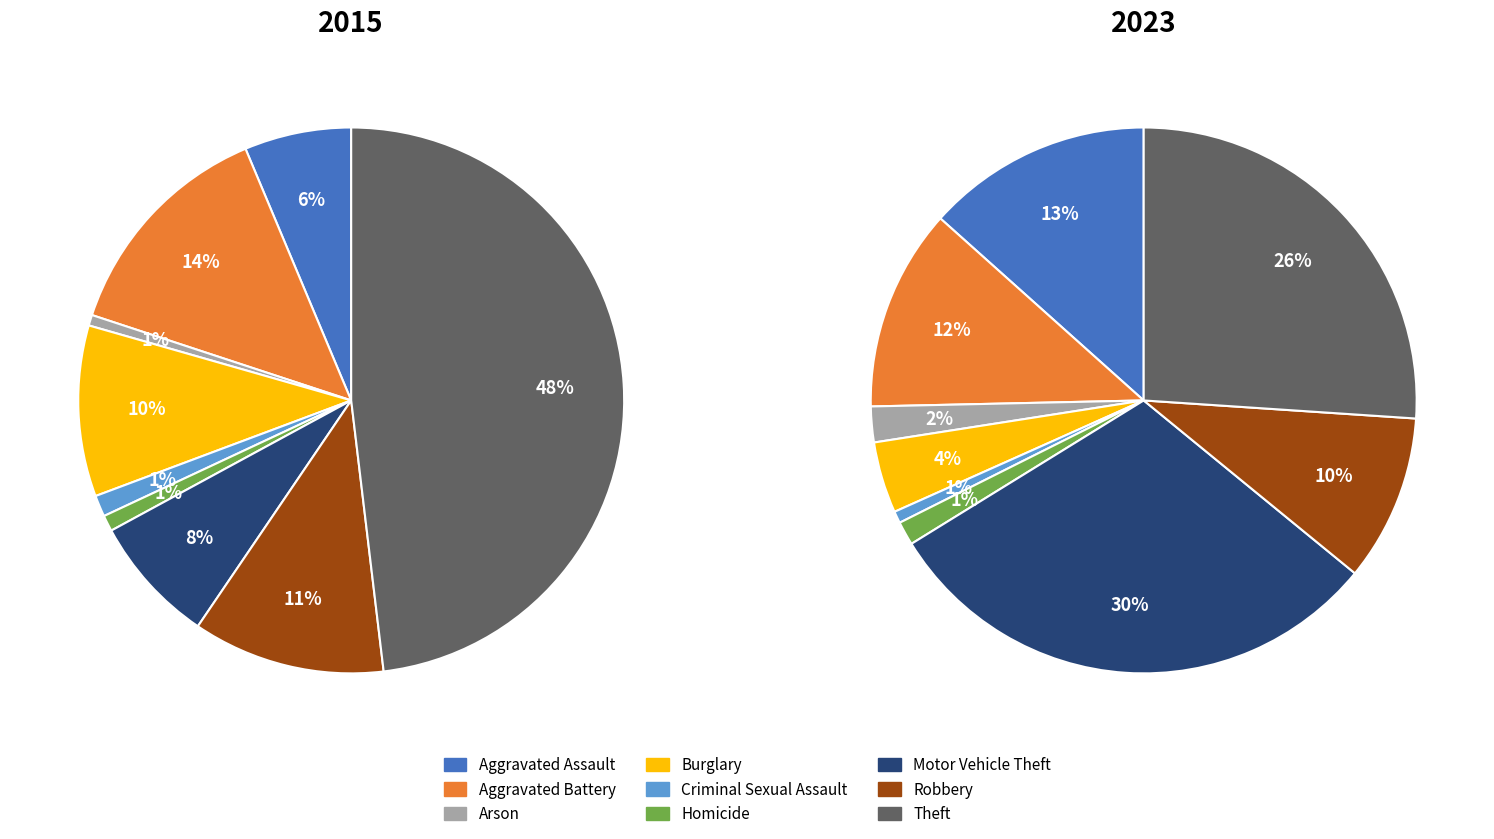

How many segments does this pie chart have?

9